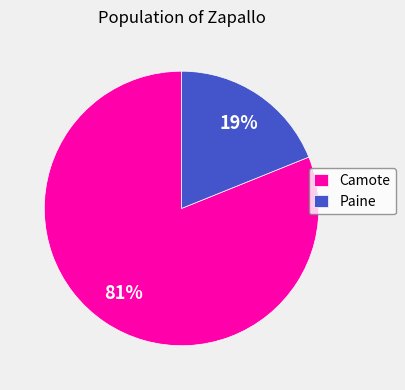

What percentage is the Camote slice, to the nearest percent?

81%